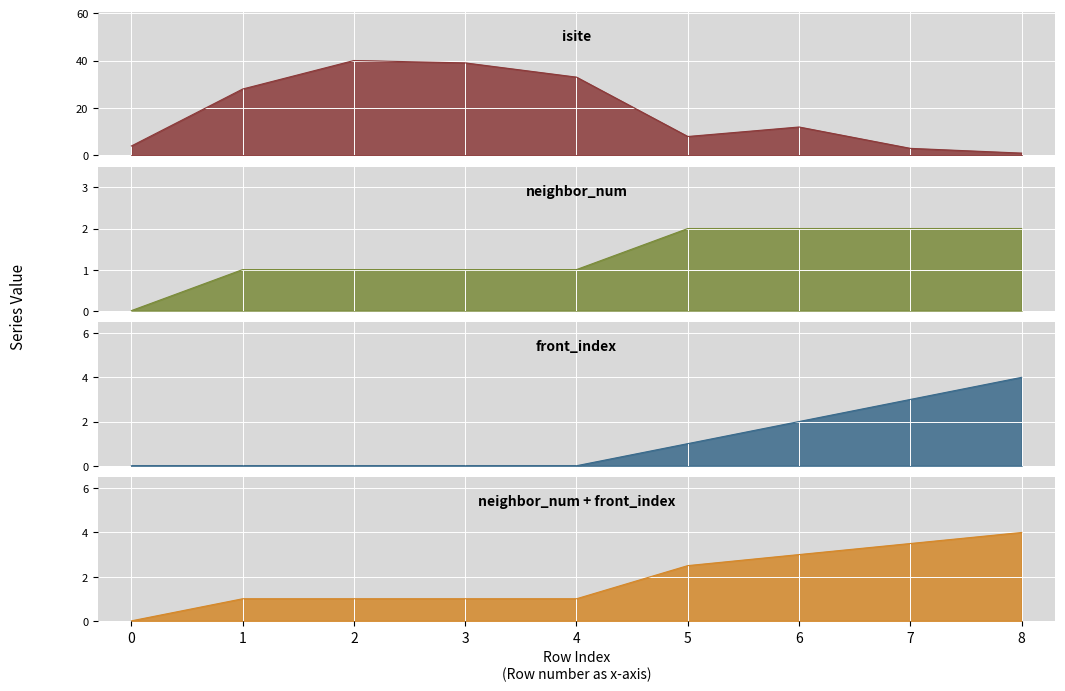

What is the difference between the neighbor_num values at 4 and 7?

1